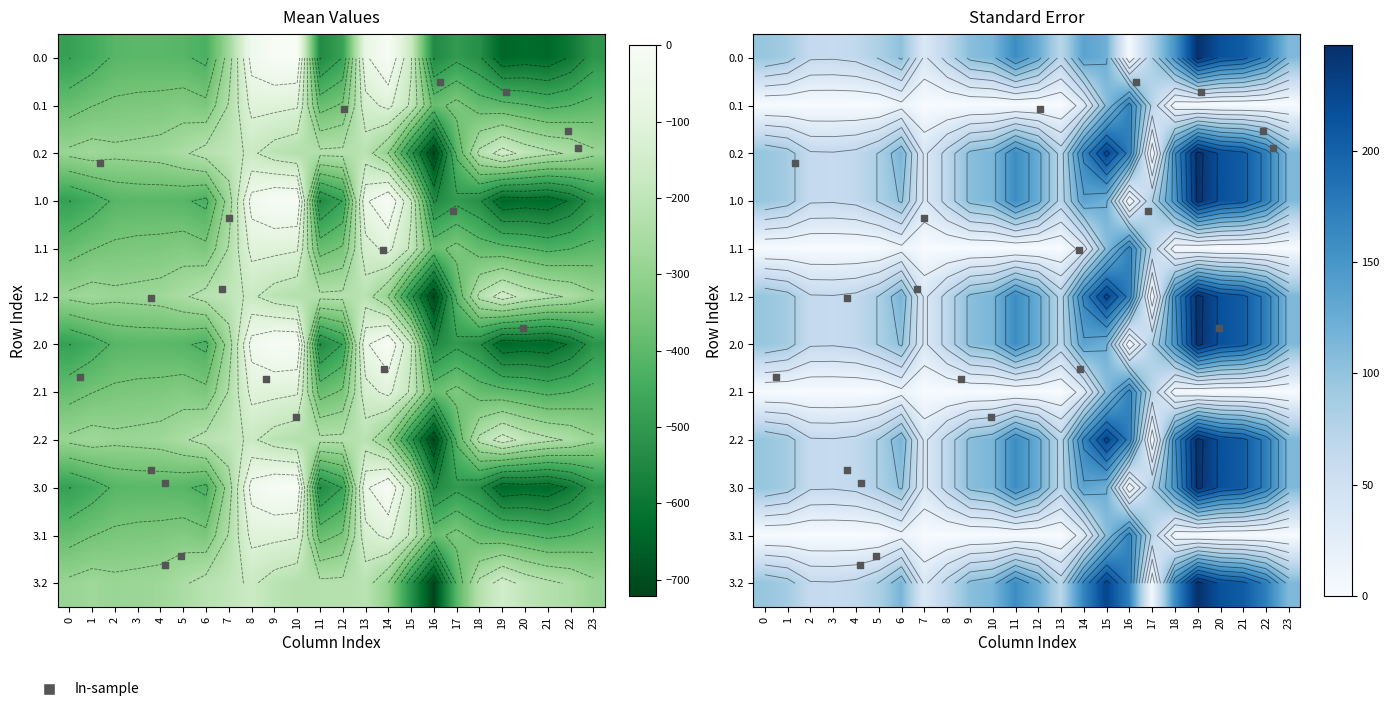

What is the smallest value displayed?

-721.2